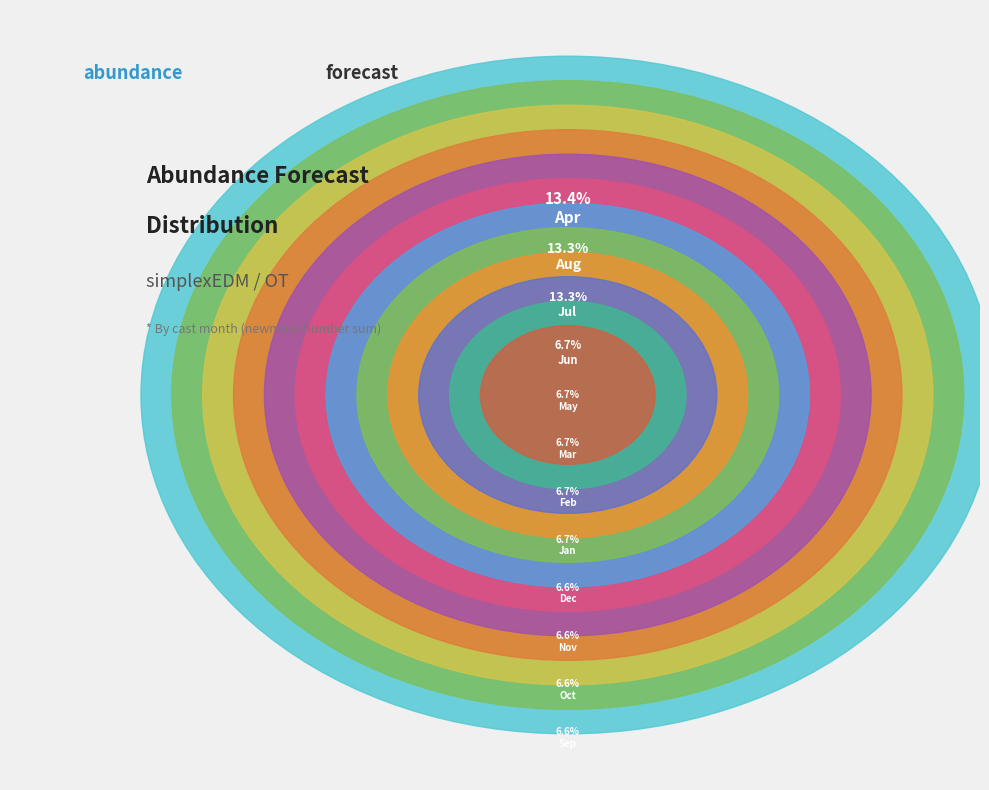

True or false: 11 accounts for 7% of the total.

True